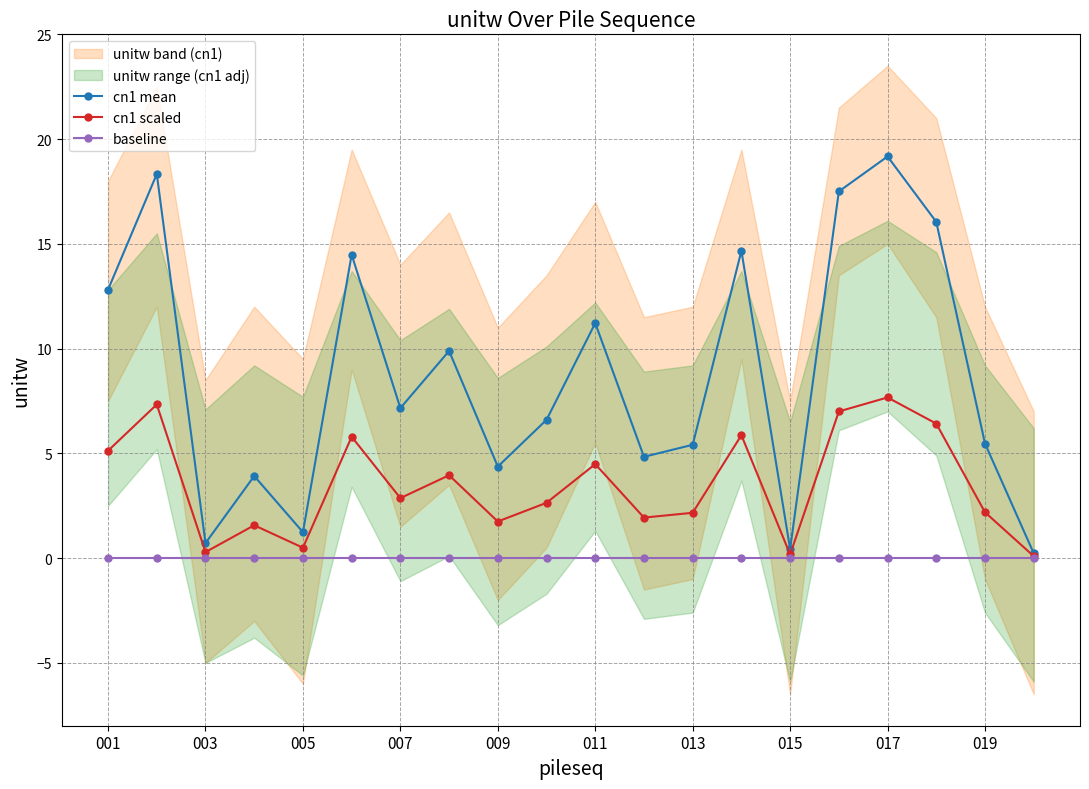

True or false: cn1 scaled has more than 2 points higher than both neighbors.

True